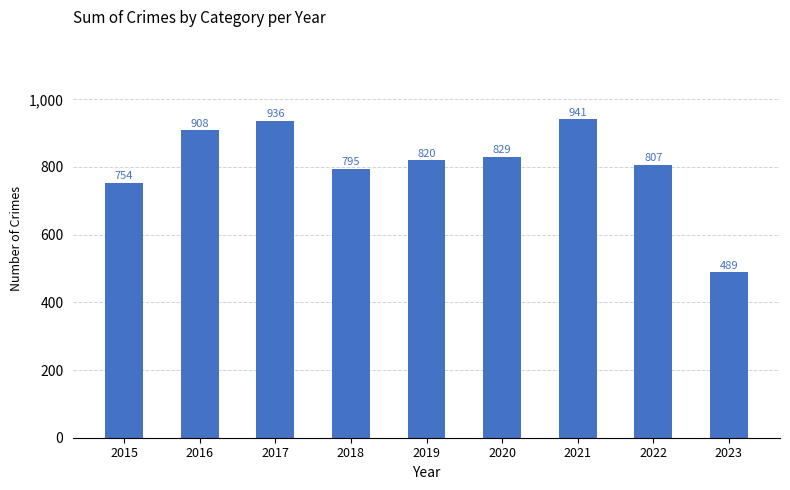

Read the value at 2018, to the nearest 5.

795